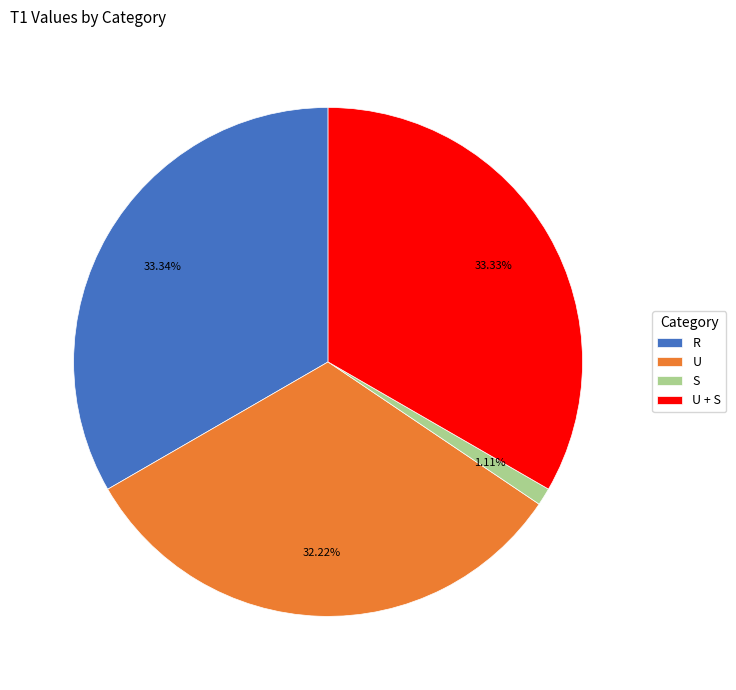

To the nearest percent, what percentage of the pie is U?

32%